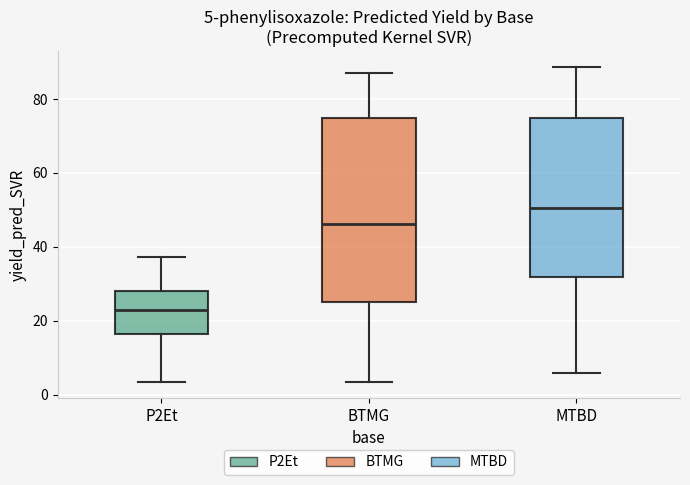

Comparing the boxes themselves (not the whiskers), which one is the tallest?

BTMG